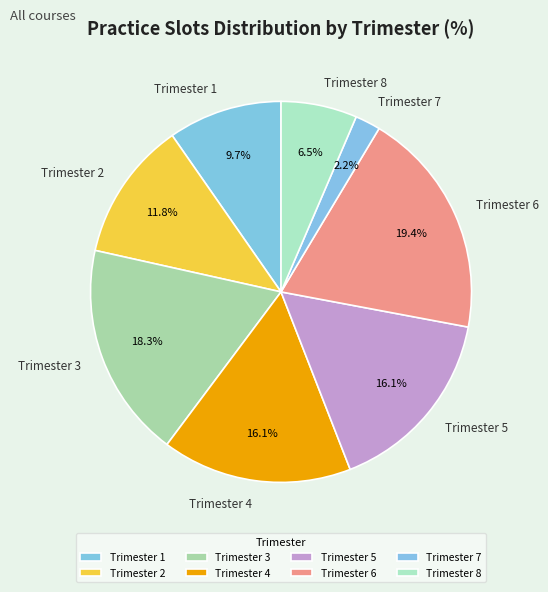

What is the largest slice in the pie chart?

Trimester 6